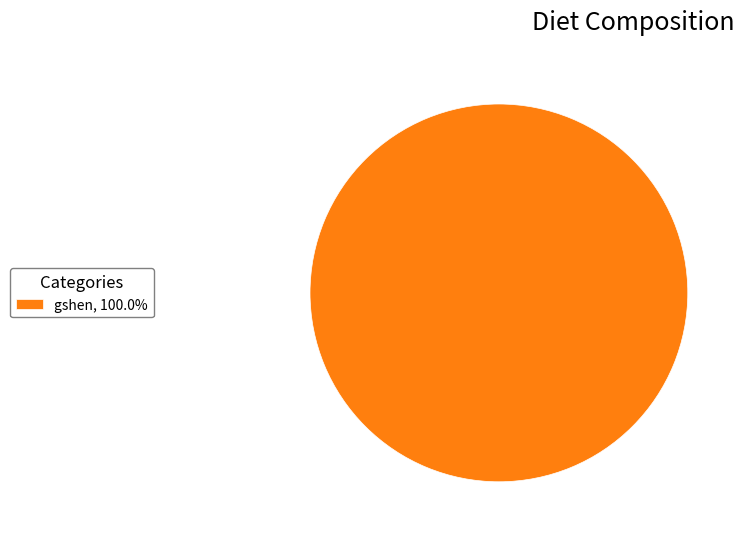

Is there any slice that represents more than half of the pie?

Yes